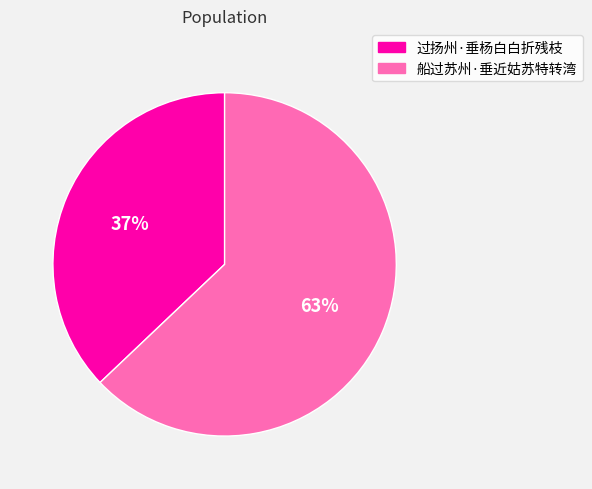

The 过扬州·垂杨白白折残枝 slice represents 37% of the pie. True or false?

True